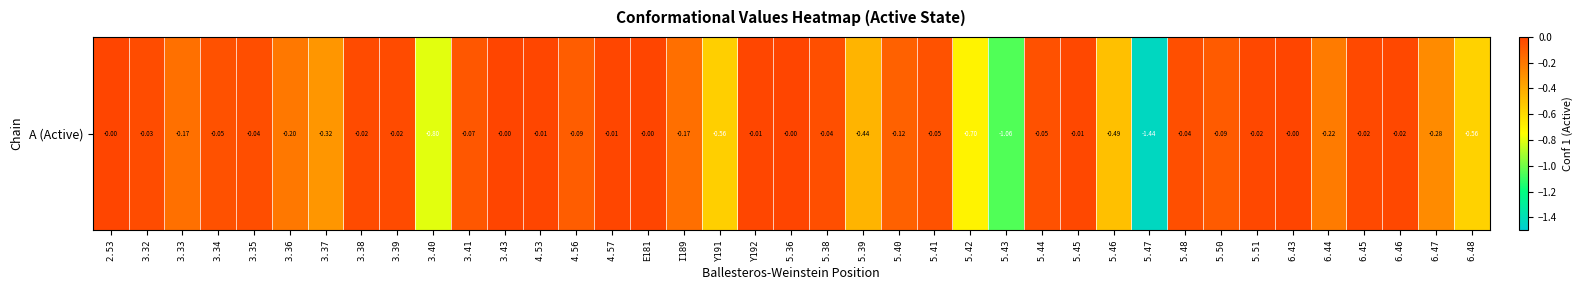

List the labels in order of value, largest first.

E181, 5.36, 3.43, 6.43, 2.53, 4.53, Y192, 4.57, 5.45, 5.51, 6.46, 6.45, 3.38, 3.39, 3.32, 3.35, 5.48, 5.38, 3.34, 5.44, 5.41, 3.41, 5.50, 4.56, 5.40, I189, 3.33, 3.36, 6.44, 6.47, 3.37, 5.39, 5.46, Y191, 6.48, 5.42, 3.40, 5.43, 5.47